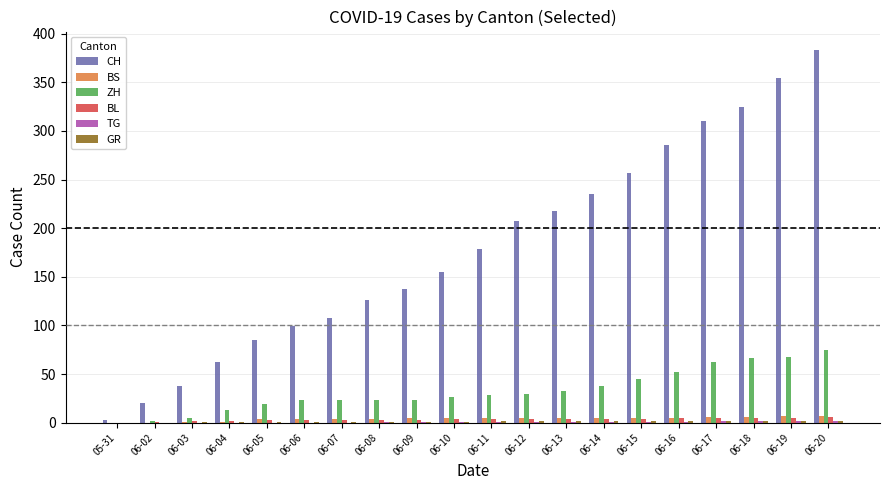

True or false: ZH has a value of 38 at 06-14.

True